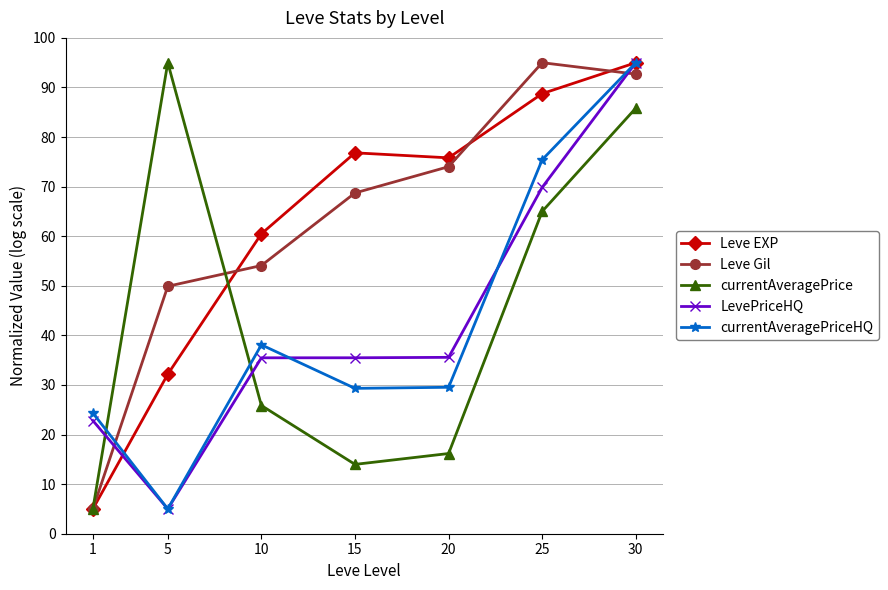

What is the total value across all series at 10?

214.0